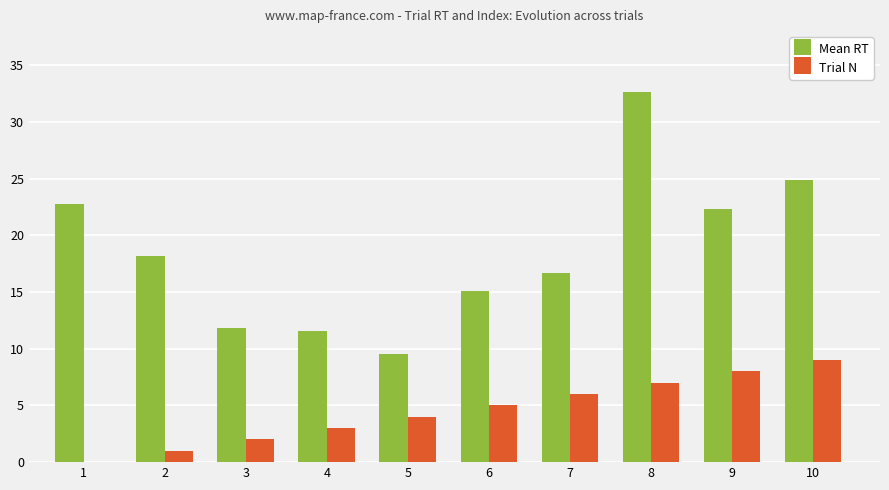

At which category is the sum across all series the highest?

8